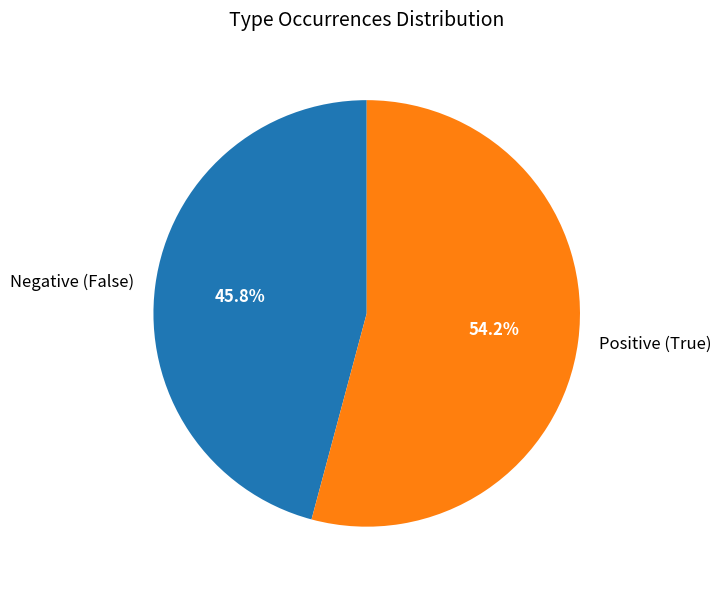

Is there any slice that represents more than half of the pie?

Yes